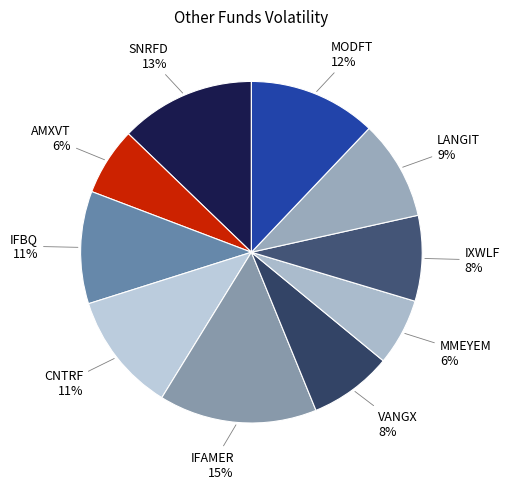

To the nearest percent, what is the difference between the largest and smallest slice percentages?

9%